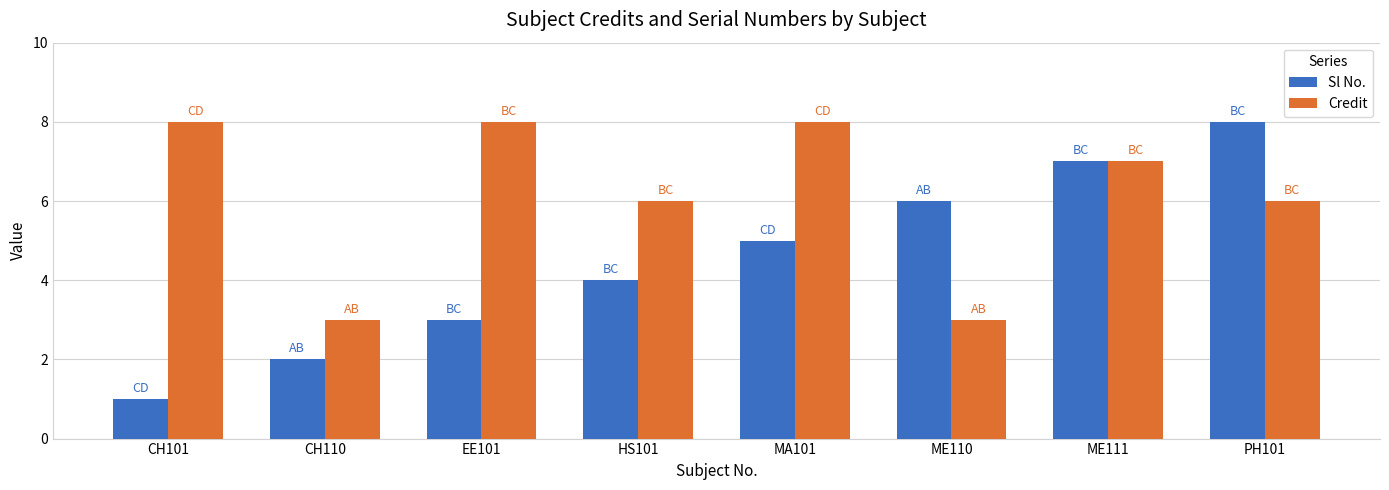

Does the chart contain any negative values?

No